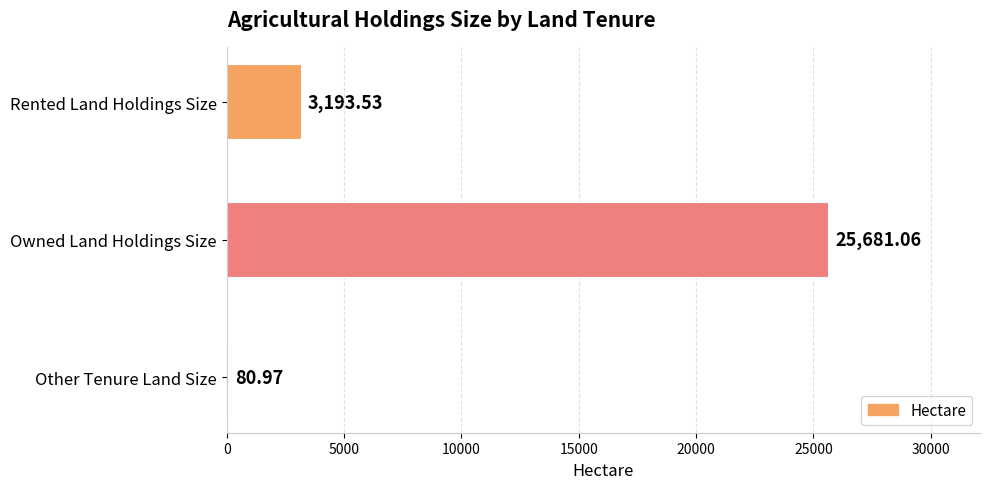

Which has a higher value, Rented Land Holdings Size or Other Tenure Land Size?

Rented Land Holdings Size